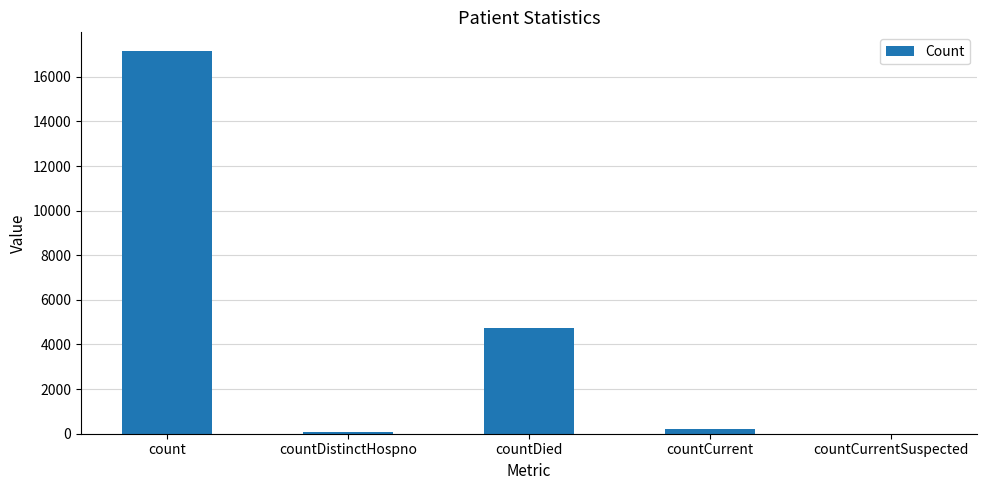

At which label is the value closest to 8568?

countDied